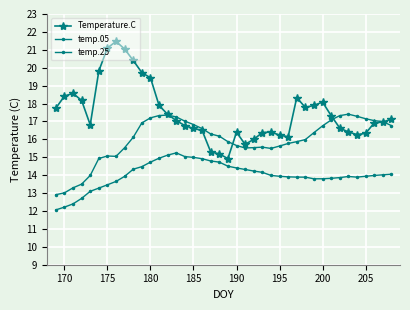

True or false: temp.25 has more than 0 interior local peaks.

True